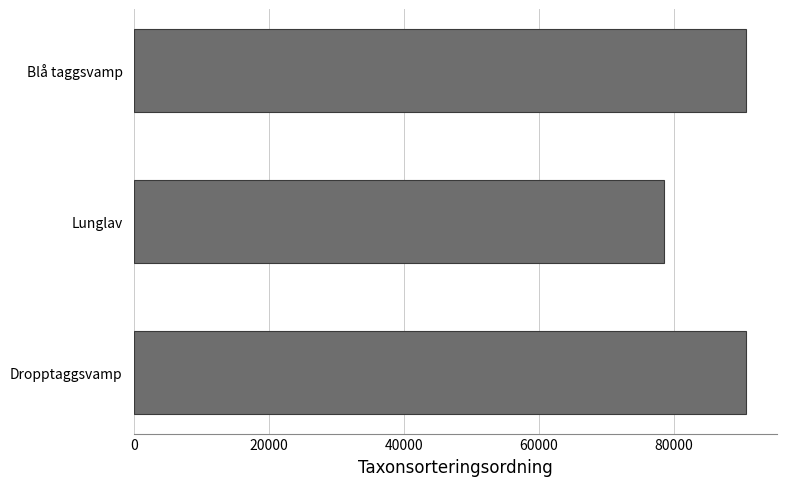

Is it true that the value at Lunglav is 103792?

False